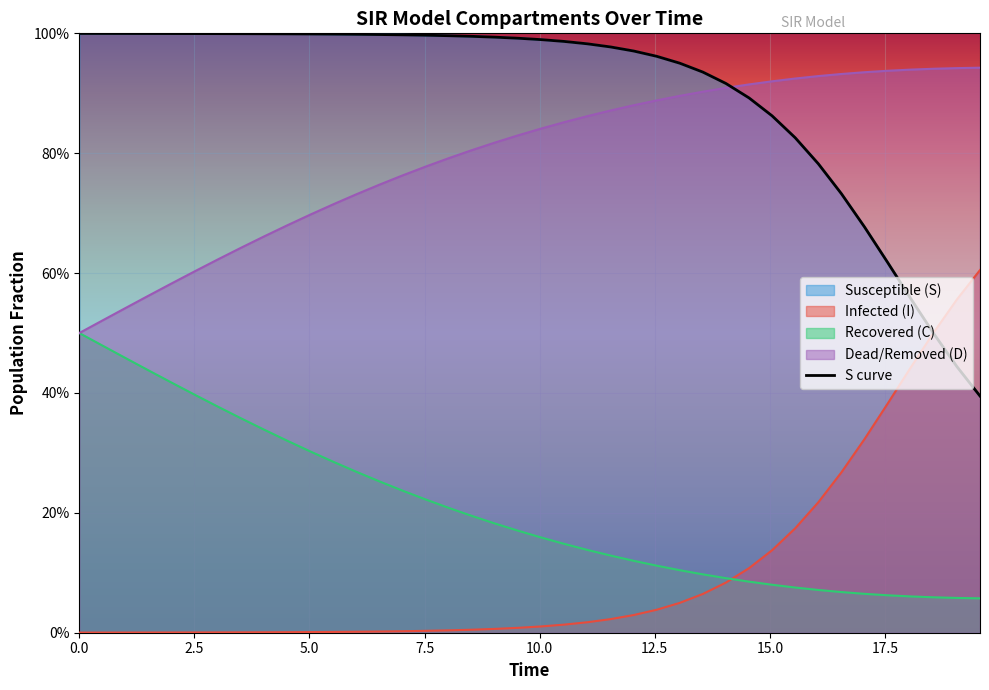

Count the C values in the range 0 to 1.

40